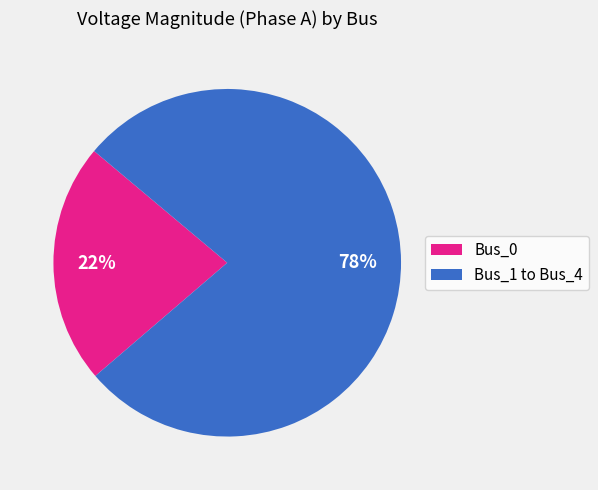

To the nearest percent, what is the average slice percentage?

50%